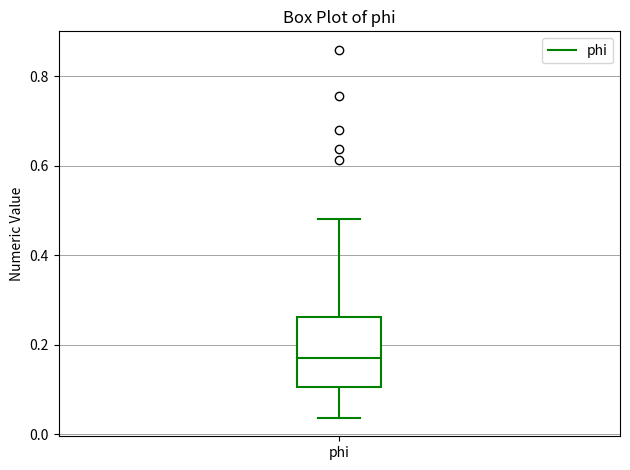

Where does the upper whisker of the box for phi end on the y-axis? The values are not printed on the chart, so give them approximately, as read against the axis.

0.48